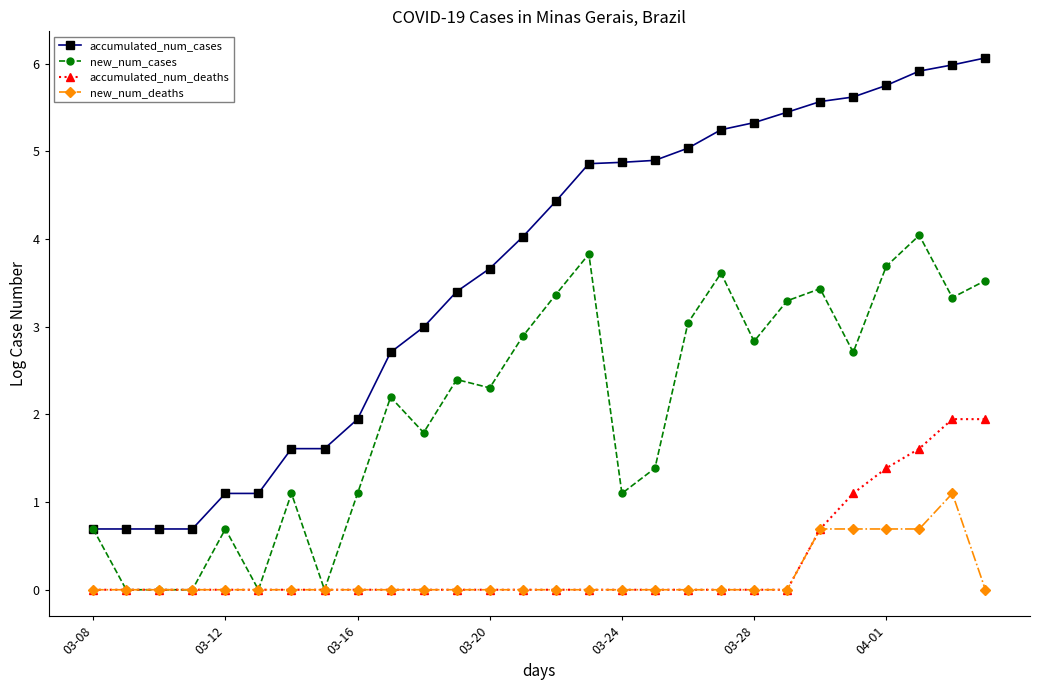

True or false: accumulated_num_deaths and accumulated_num_cases intersect in this chart.

False